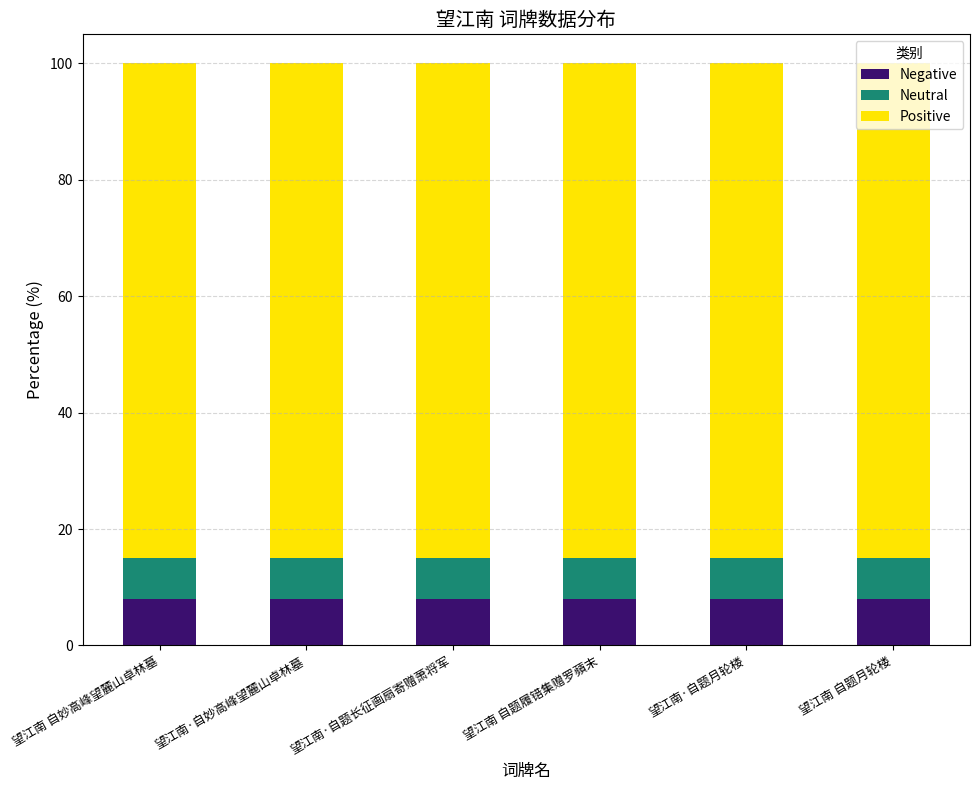

The value of Negative at 望江南 自题履错集赠罗蘋末 is 8.0. True or false?

True